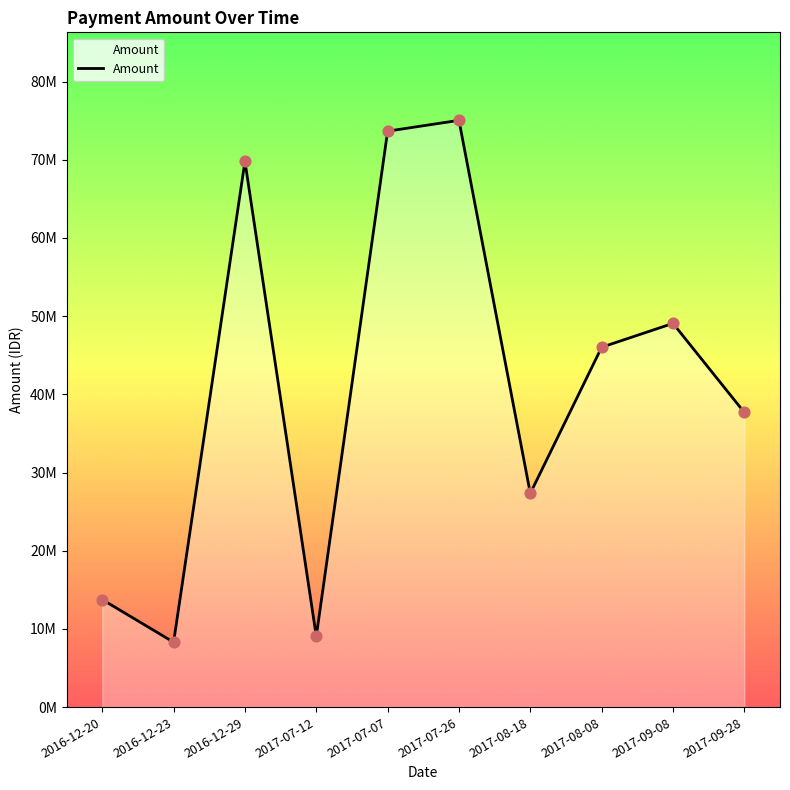

Between 2017-07-26 and 2017-08-18, which is larger?

2017-07-26